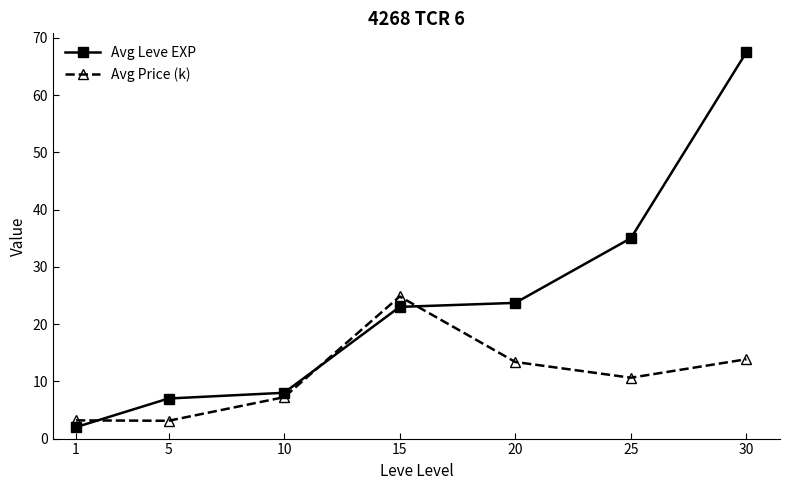

What is the value of the Avg Leve EXP point at the 7th from the left?

67.5